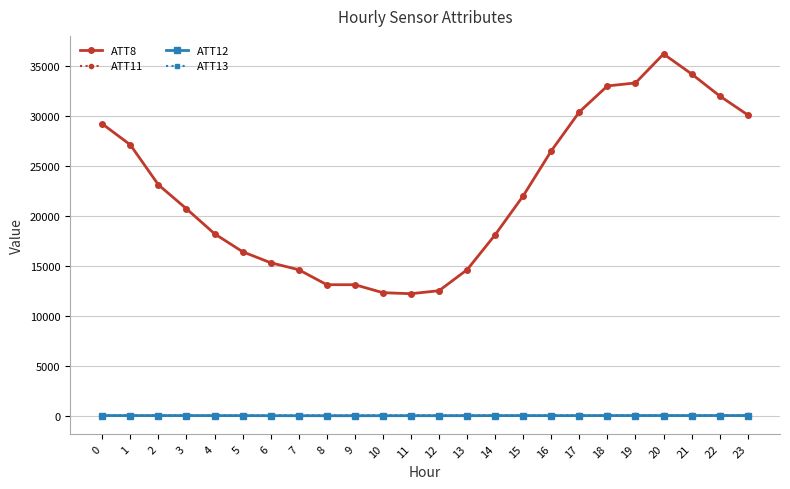

What is the total value across all series at 13?

14581.7